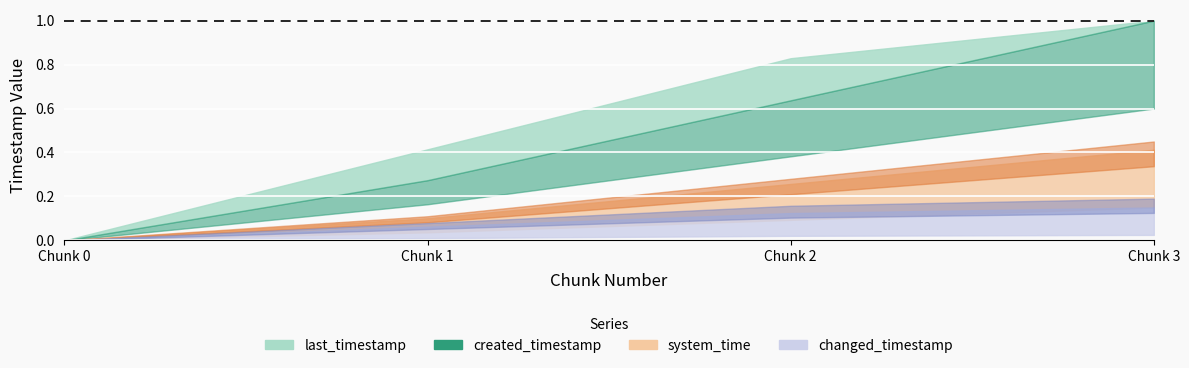

At which category is the sum across all series the highest?

3